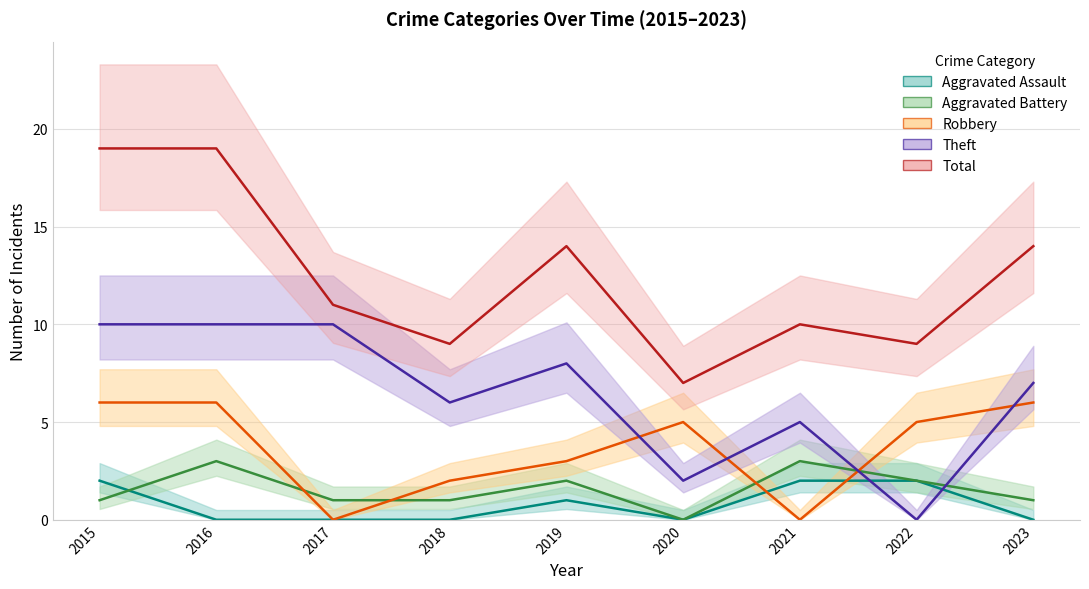

What is the value of the Robbery point at the 4th from the left?

2